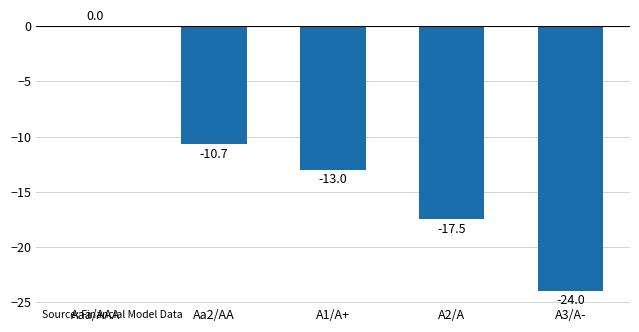

How many data points does each series have?

5